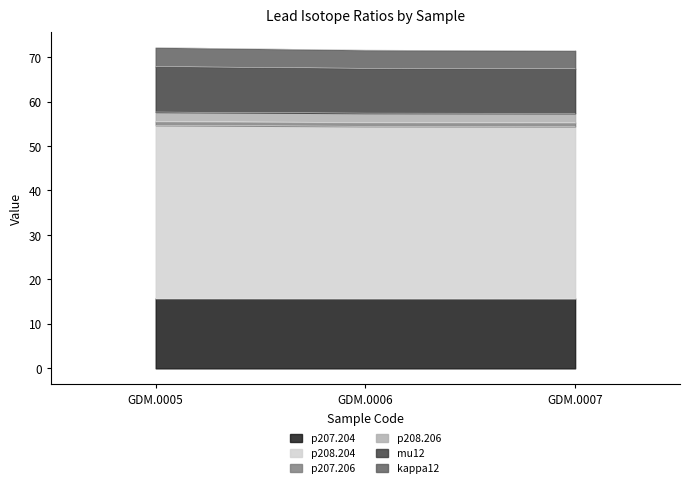

The value of p207.204 at GDM.0006 is 15.7. True or false?

True